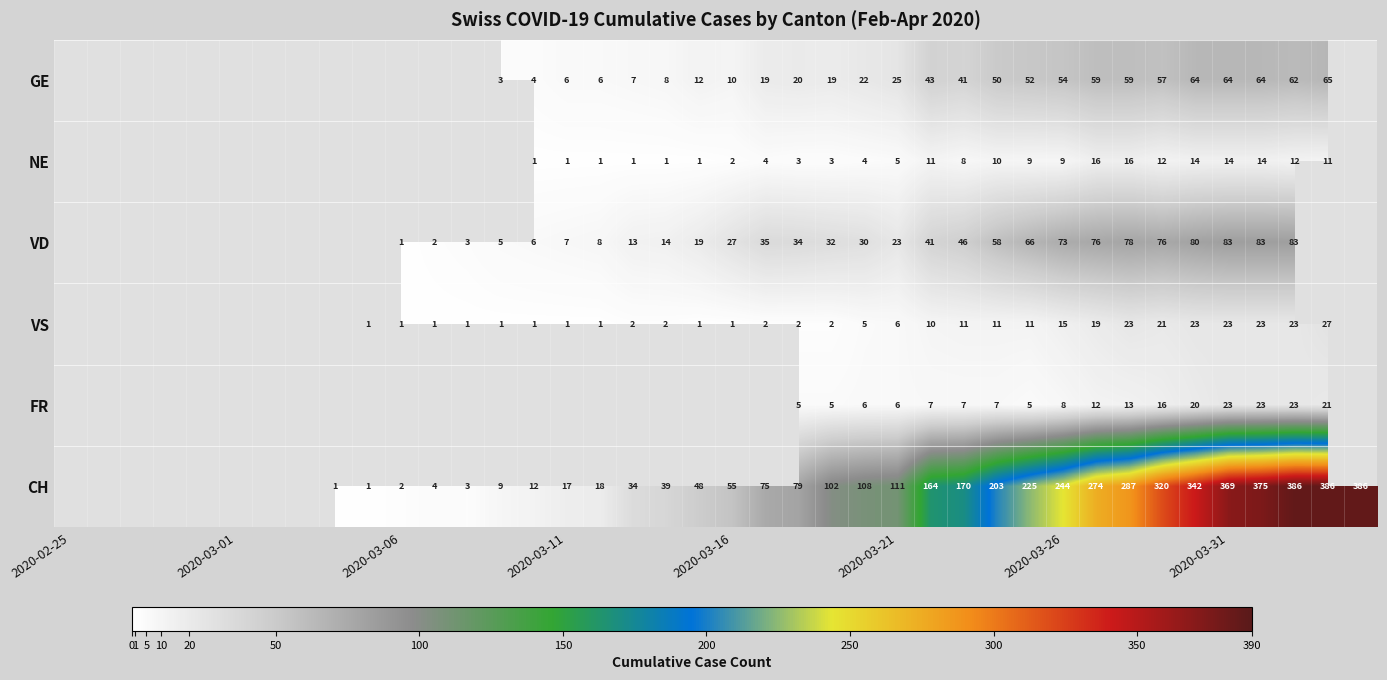

How many data points does each series have?

40